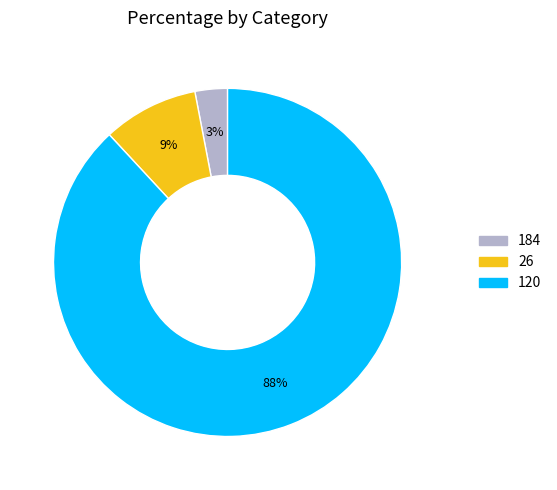

Count the number of slices in the pie.

3